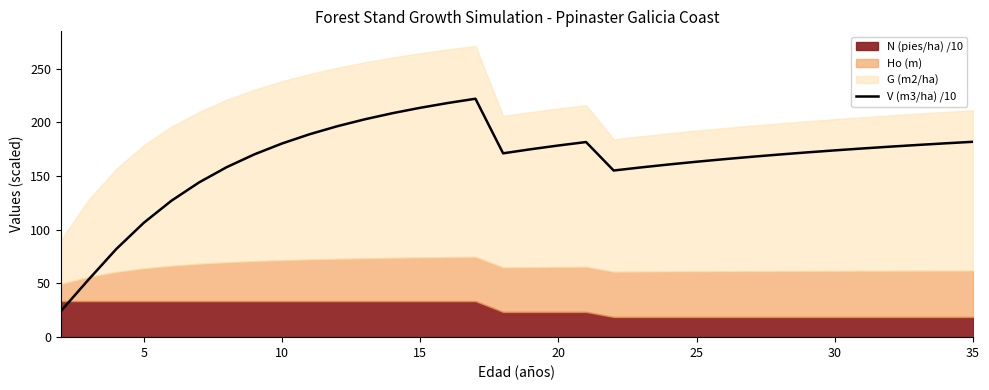

How many data points does each series have?

34